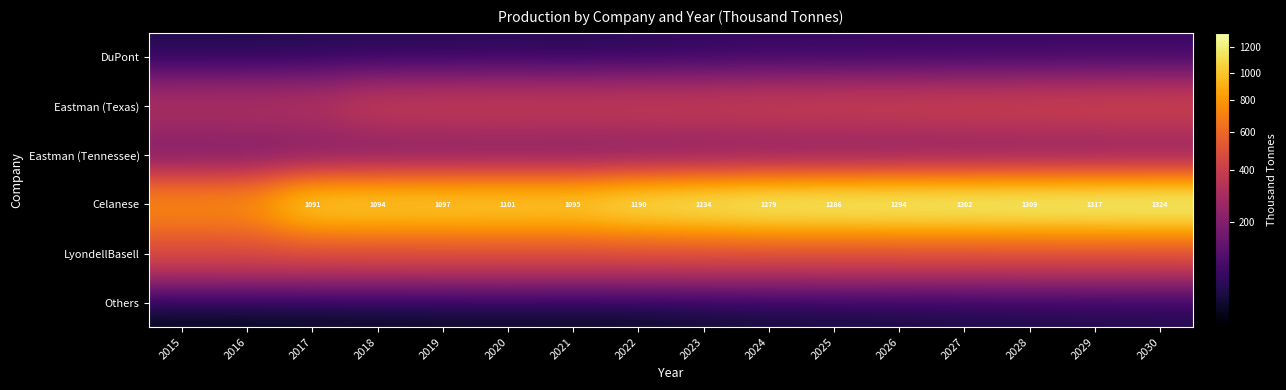

What is the smallest value displayed?

34.6